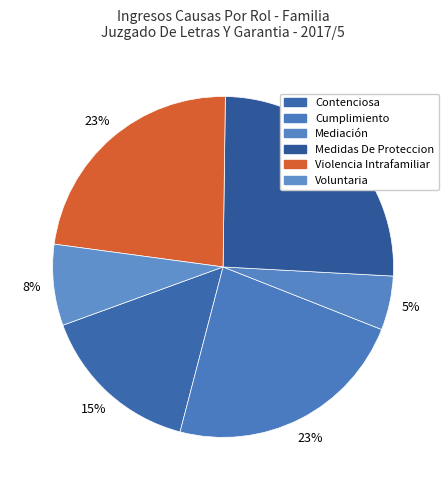

How much of the chart is everything except Violencia Intrafamiliar?

76.9%